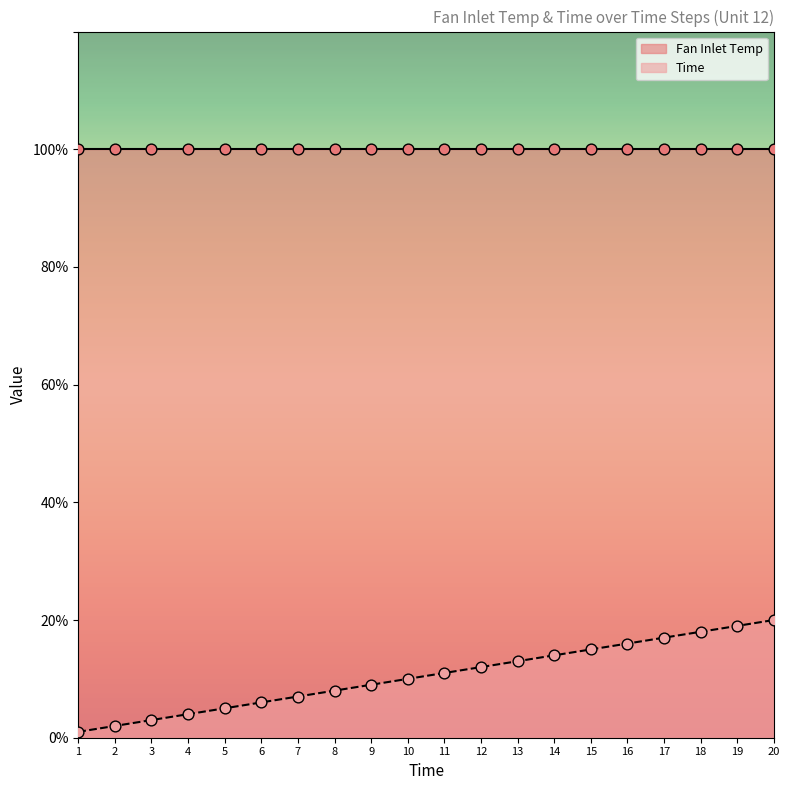

Approximately how many times larger is the value at 7 compared to 18?

0.4